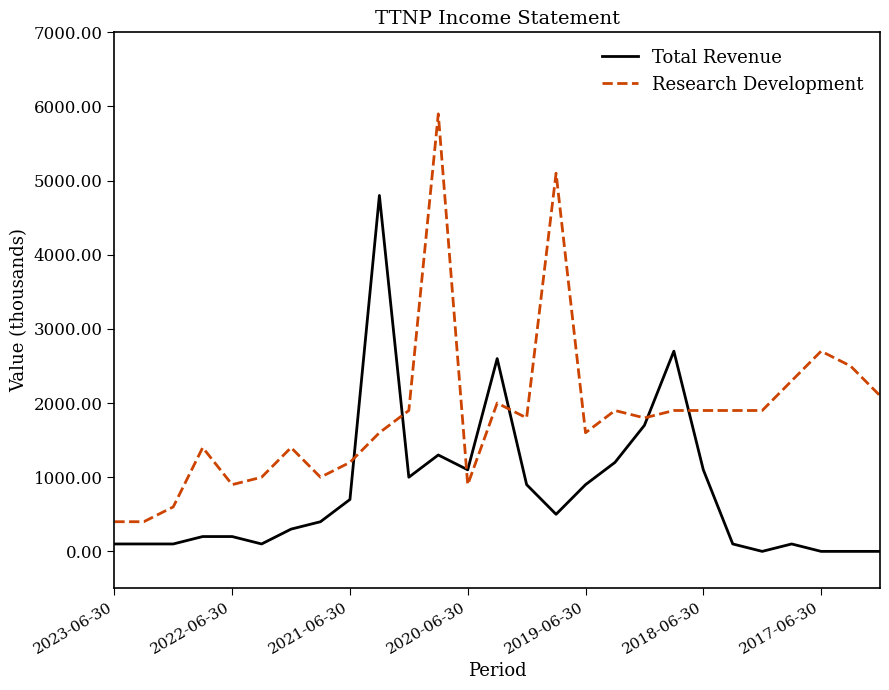

Which series has the largest range (max minus min)?

Research Development